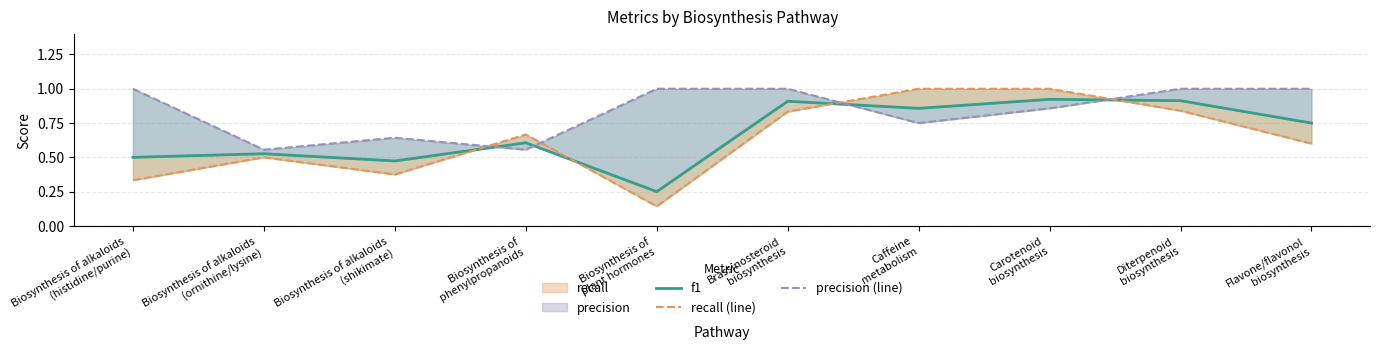

Between which two adjacent categories do recall (line) and f1 first intersect?

Biosynthesis of alkaloids
(shikimate) and Biosynthesis of
phenylpropanoids